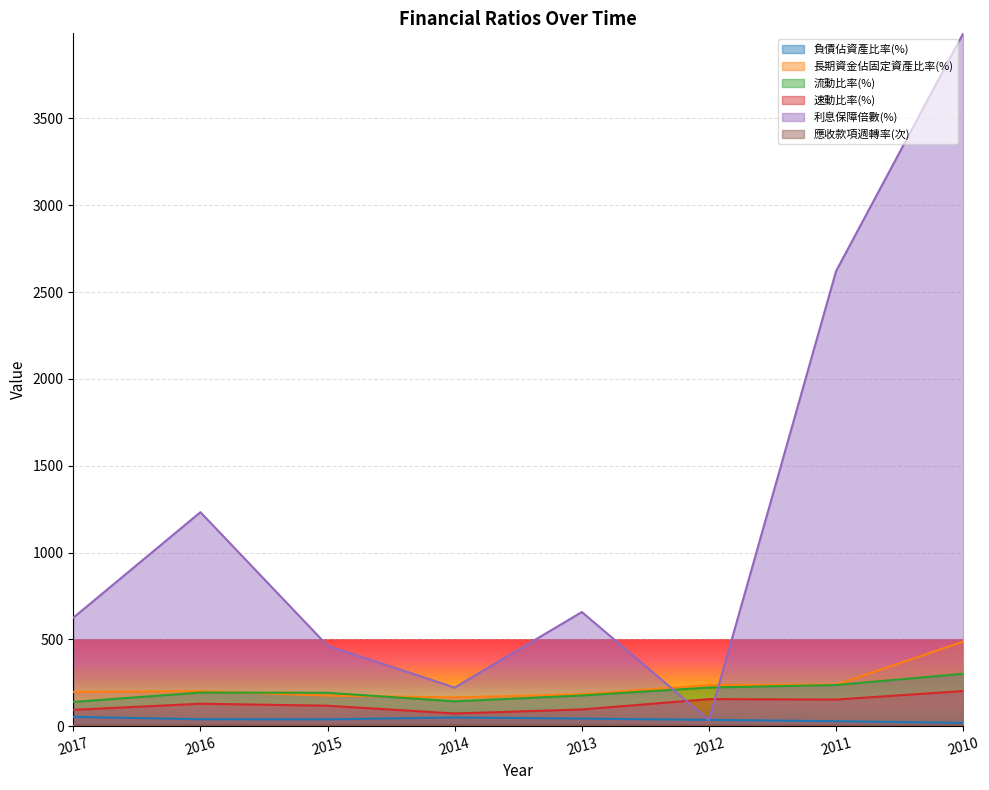

How many categories are shown in the chart?

8